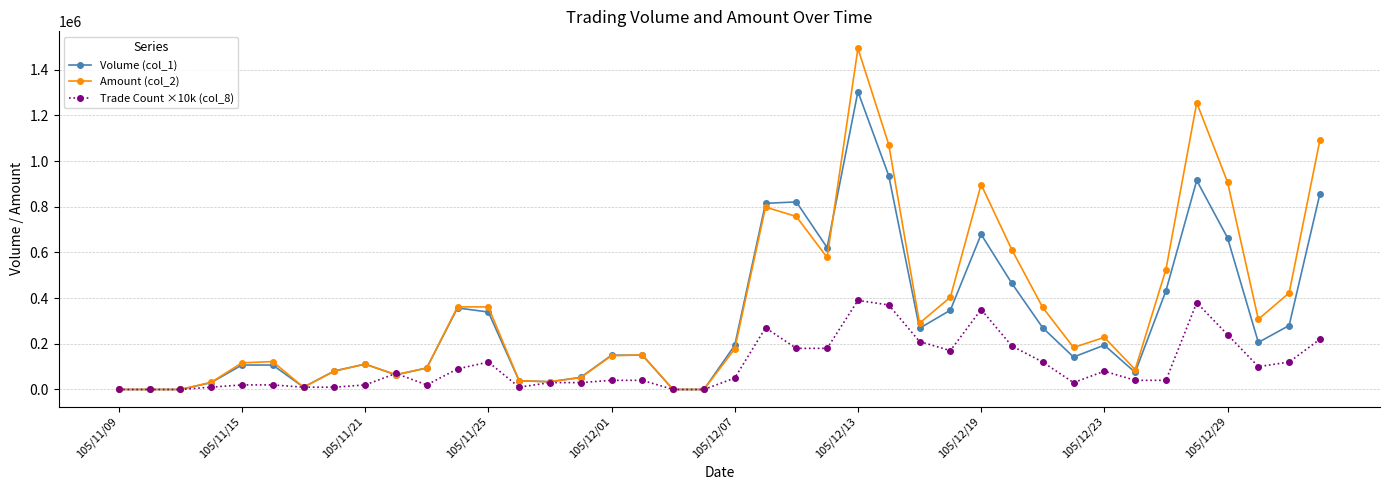

How many lines are shown in the chart?

3